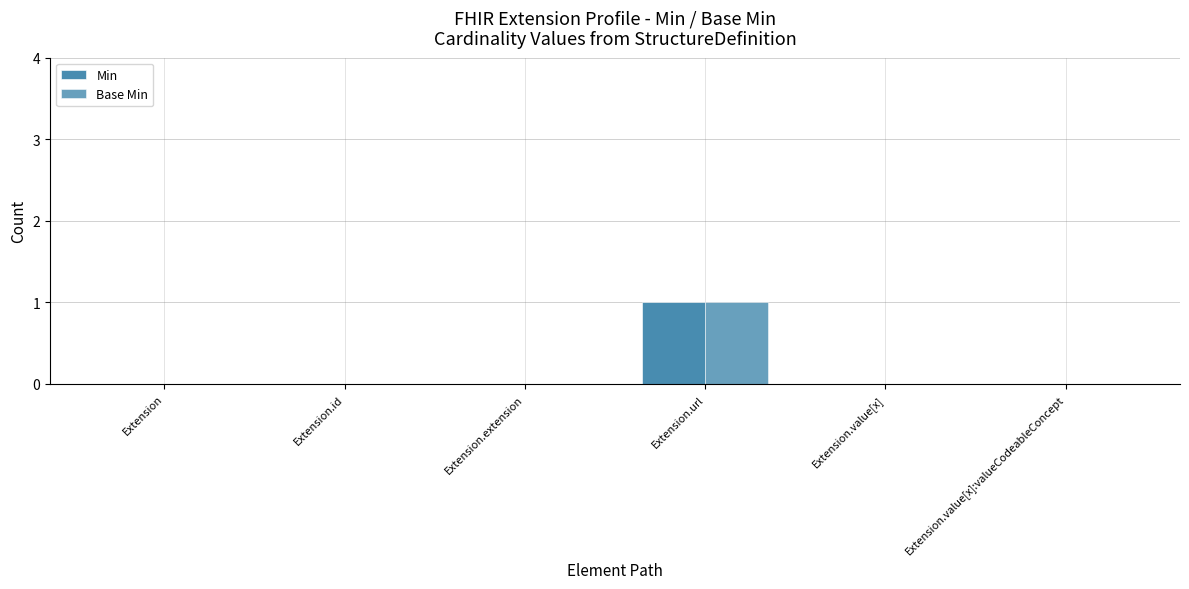

Rank the series at Extension.value[x] from lowest to highest value.

Min, Base Min